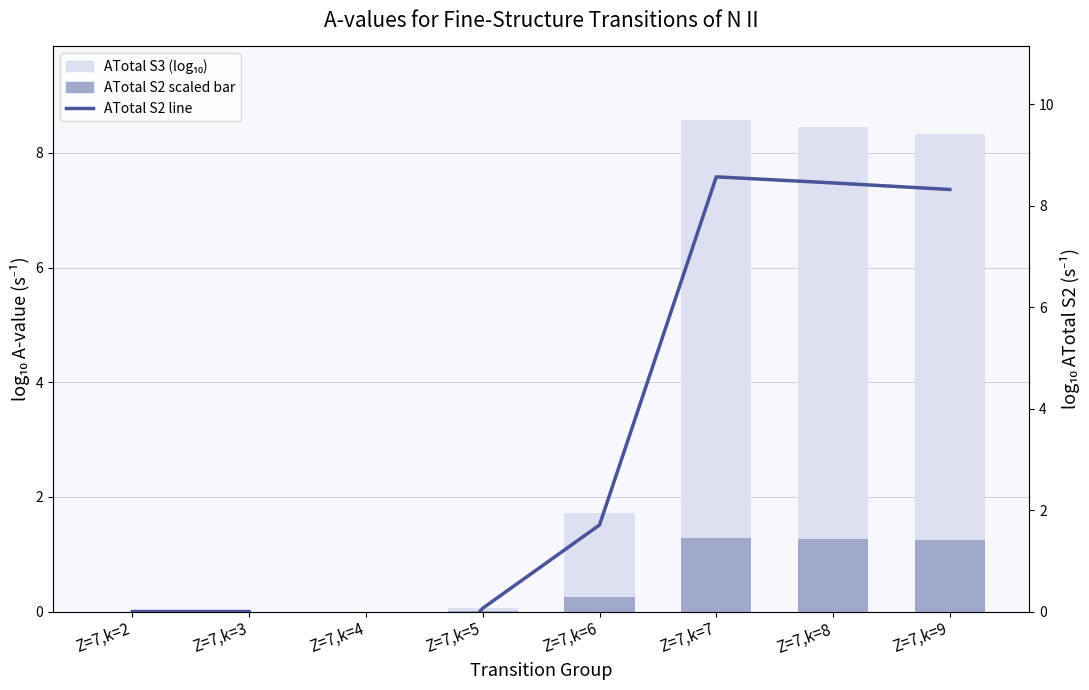

Which has a higher value, Z=7,k=5 or Z=7,k=2?

Z=7,k=5